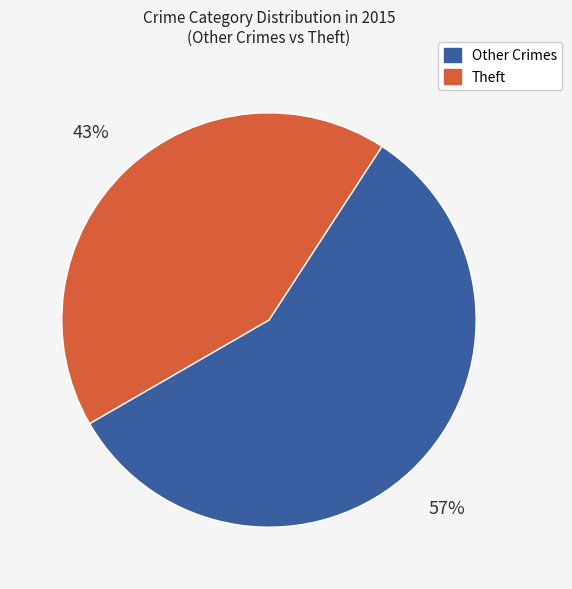

To the nearest percent, what is the average slice percentage?

50%